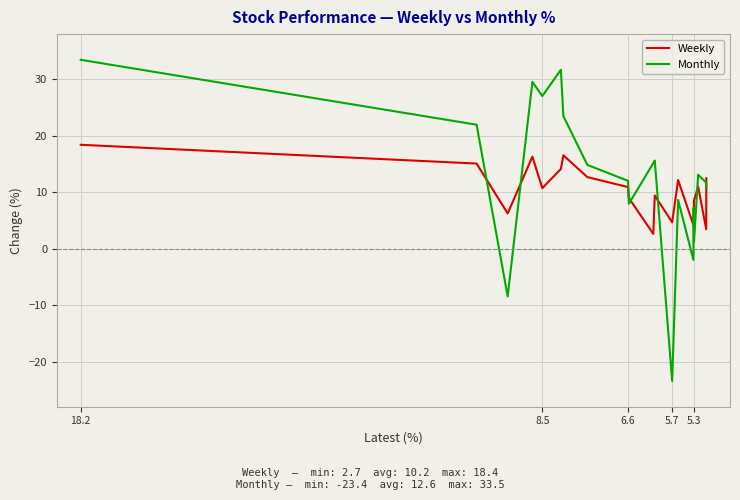

True or false: Monthly and Weekly intersect in this chart.

True